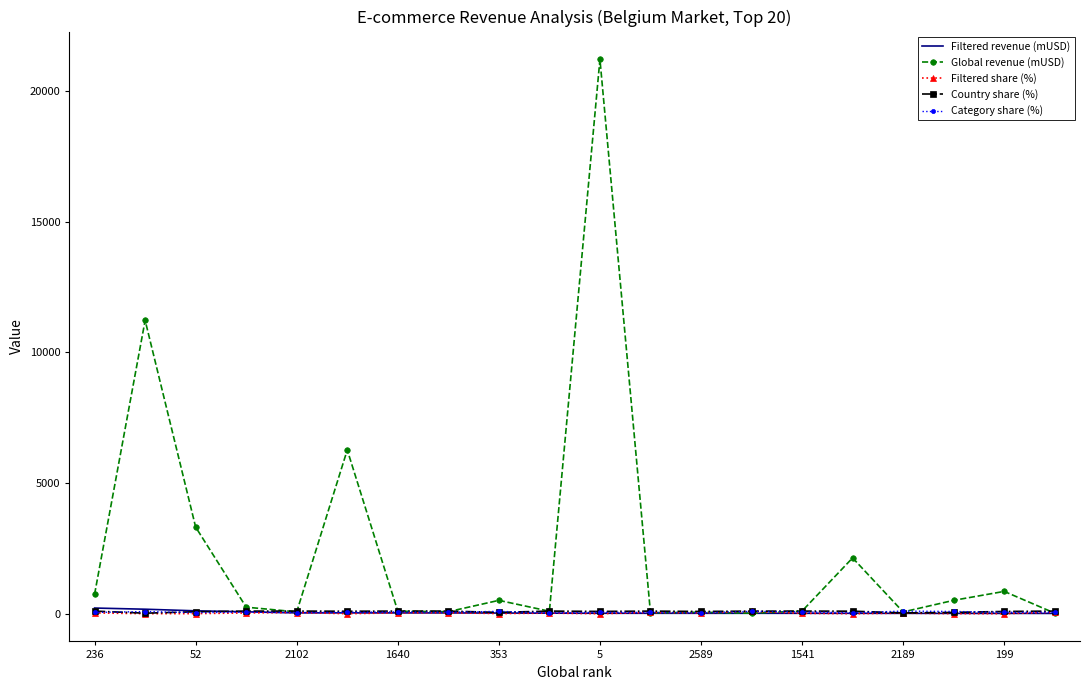

Which series has the widest spread of values?

Global revenue (mUSD)